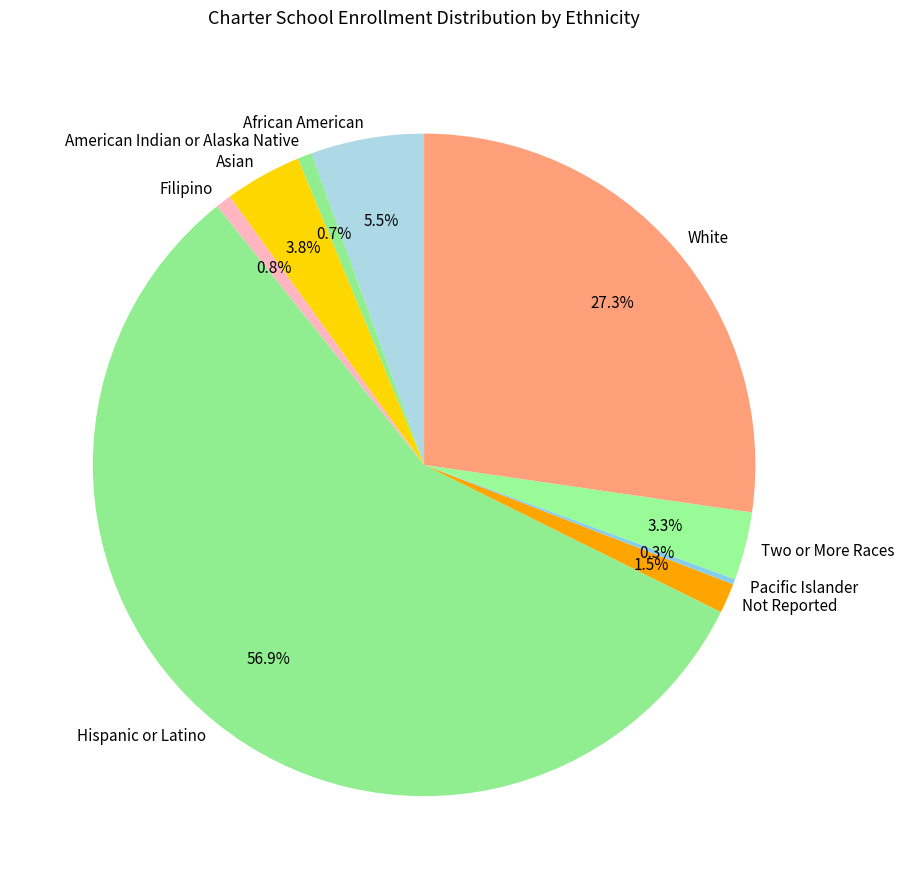

What percentage is NOT represented by Filipino?

99.2%